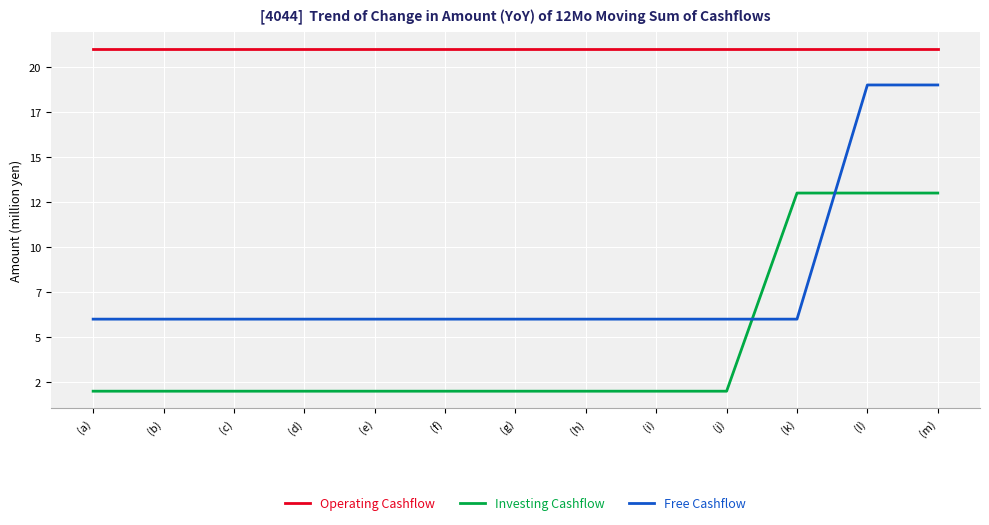

What is the label of the 4th point from the right?

(j)